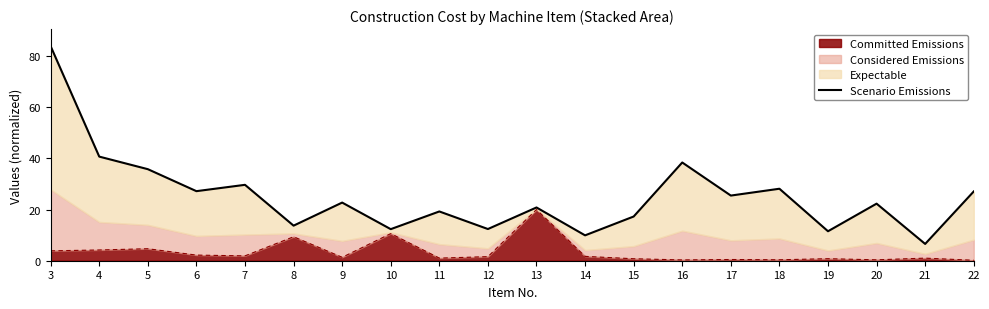

List the labels in order of value, largest first.

3, 4, 16, 5, 7, 18, 6, 22, 17, 9, 20, 13, 11, 15, 8, 12, 10, 19, 14, 21